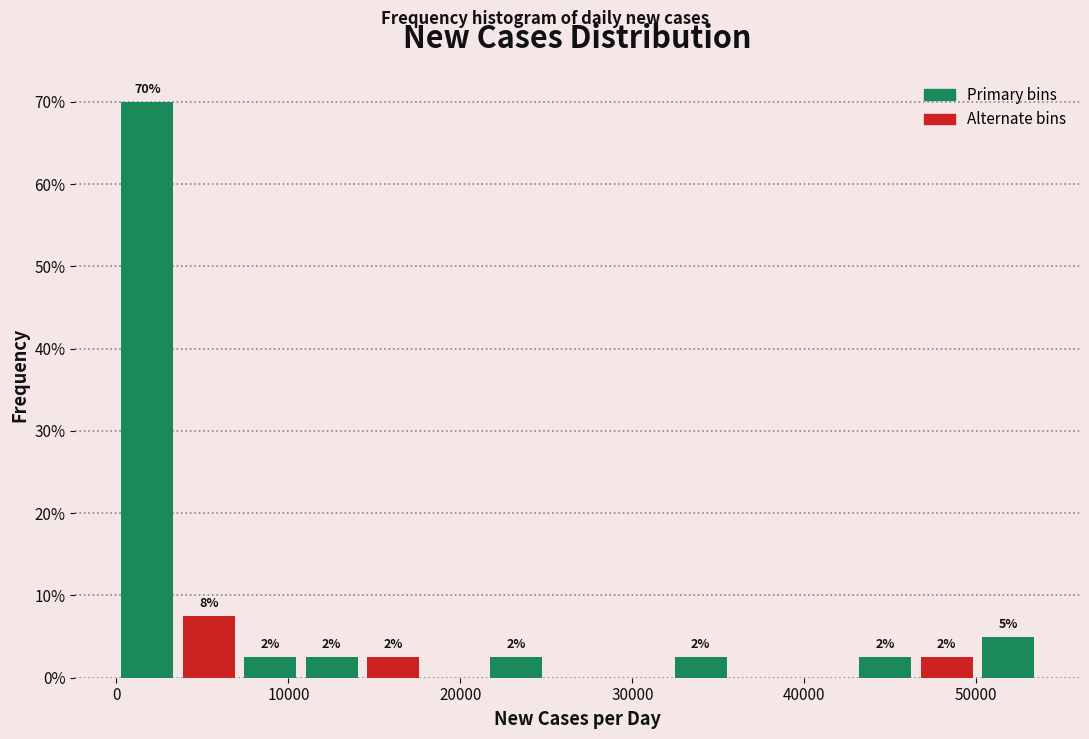

Around what value on the x-axis is the tallest bar? Give the approximate position of its centre, as read against the axis.

2000